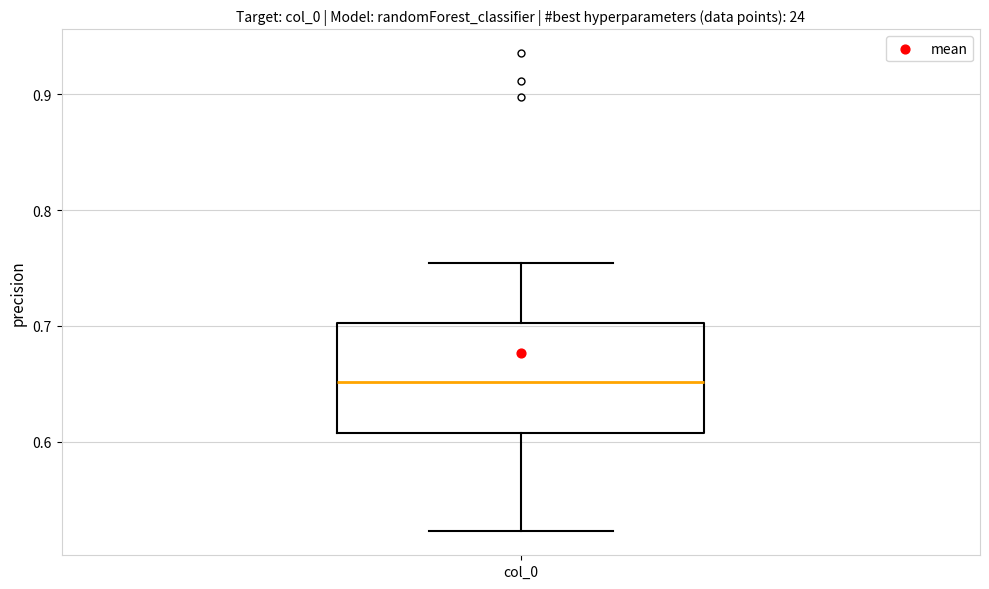

Read this box plot against the y-axis: the position of the median line, the range covered by the box, and the ends of both whiskers. The values are not printed on the chart, so give them approximately, as read against the axis.

median 0.65, box 0.61 to 0.70, whiskers 0.52 to 0.75